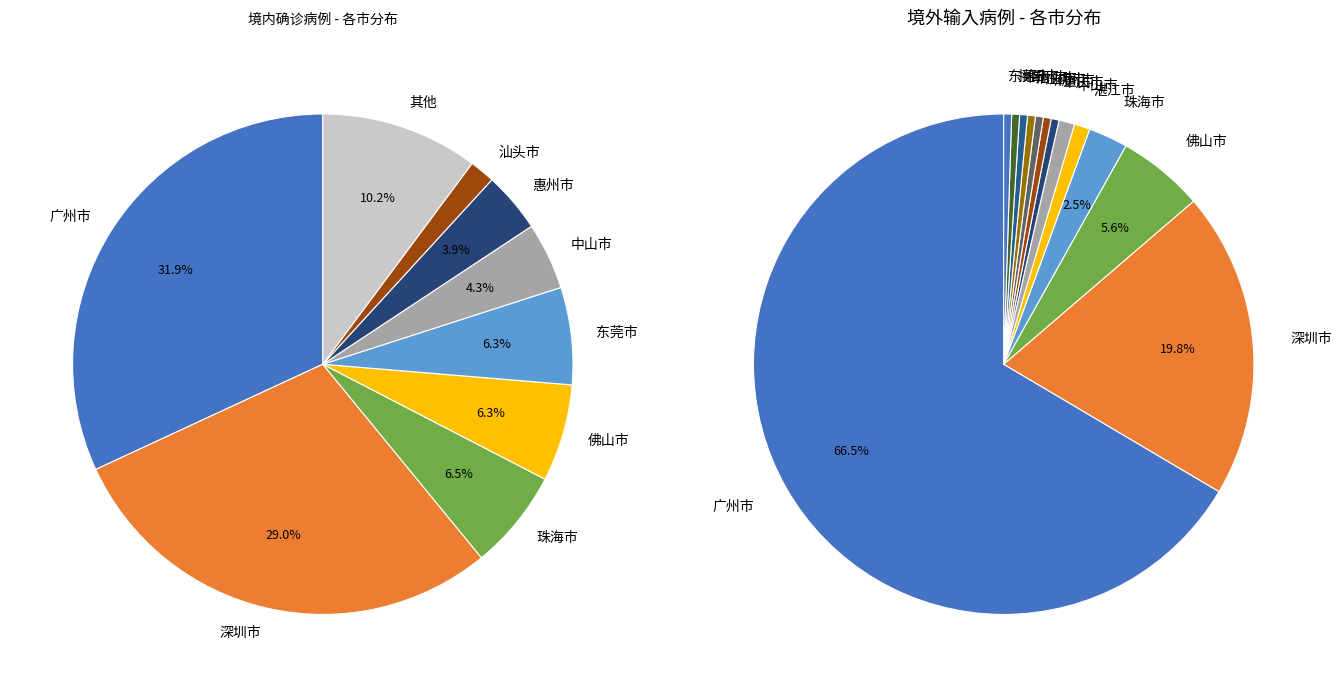

True or false: 汕头市 accounts for 13% of the total.

False